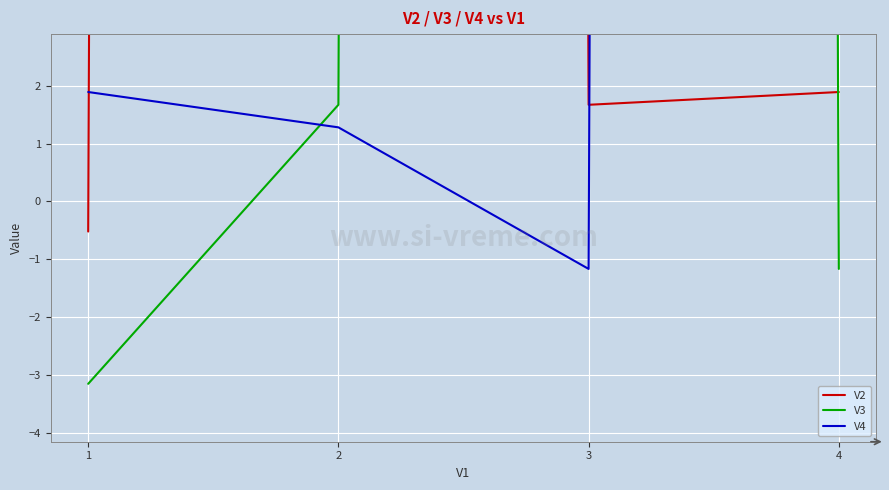

Rank the series at 2 from lowest to highest value.

V4, V3, V2